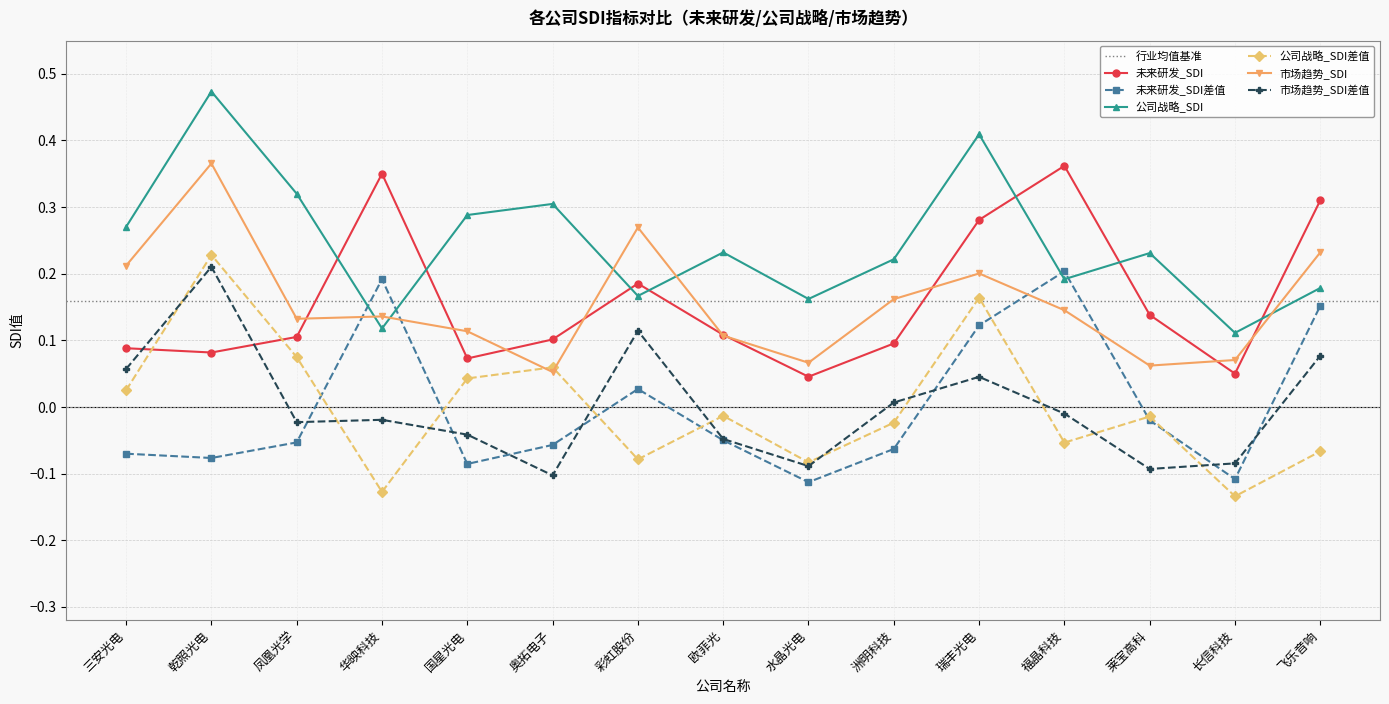

What is the spread (max minus min) of values at 国星光电?

0.4